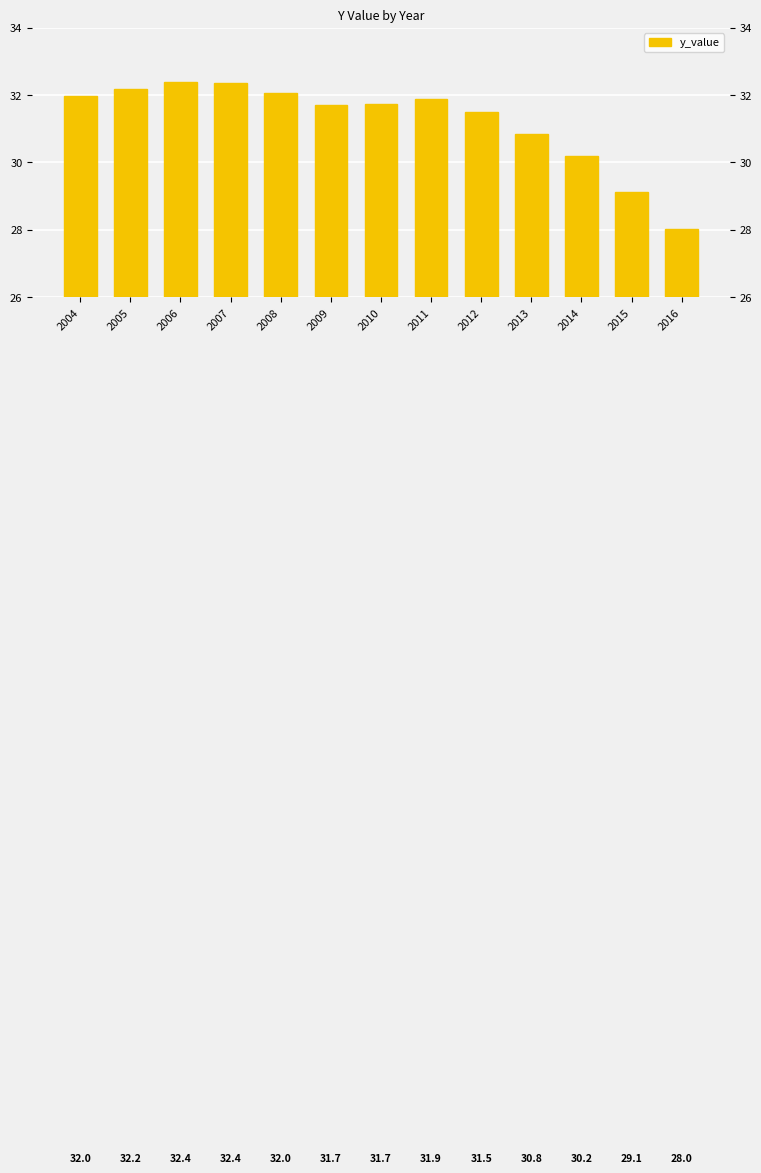

The value at 2014 is 30.2. True or false?

True